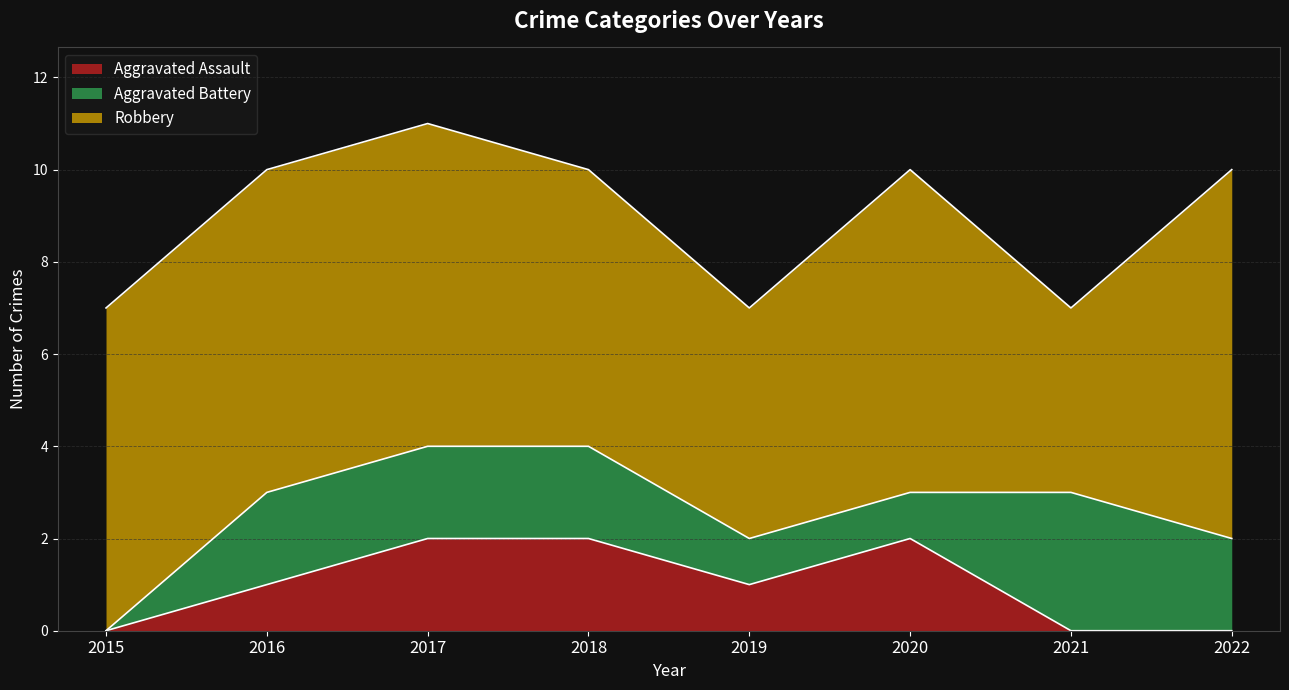

True or false: Aggravated Assault has more than 2 points higher than both neighbors.

False